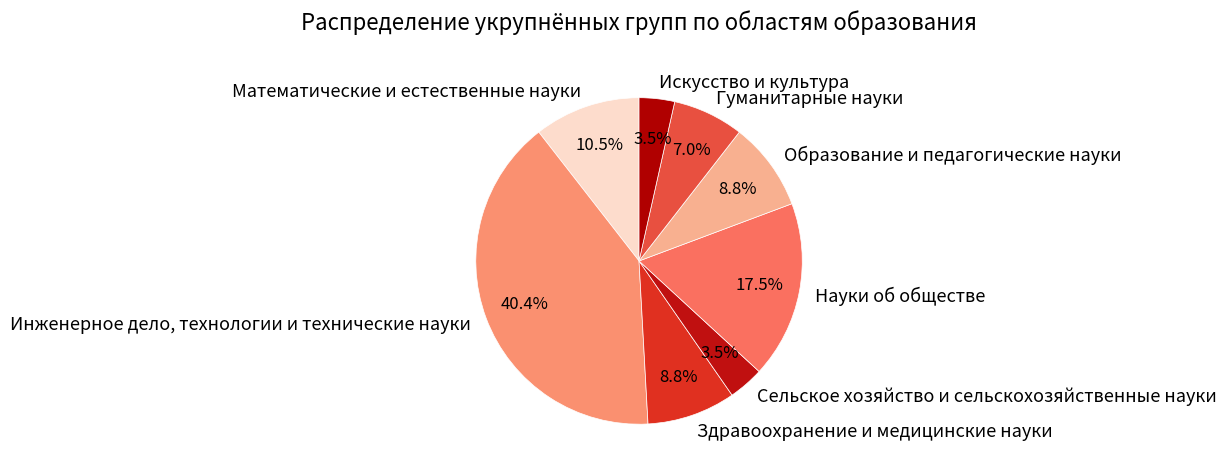

Approximately how many times larger is the value at Образование и педагогические науки compared to Искусство и культура?

2.5